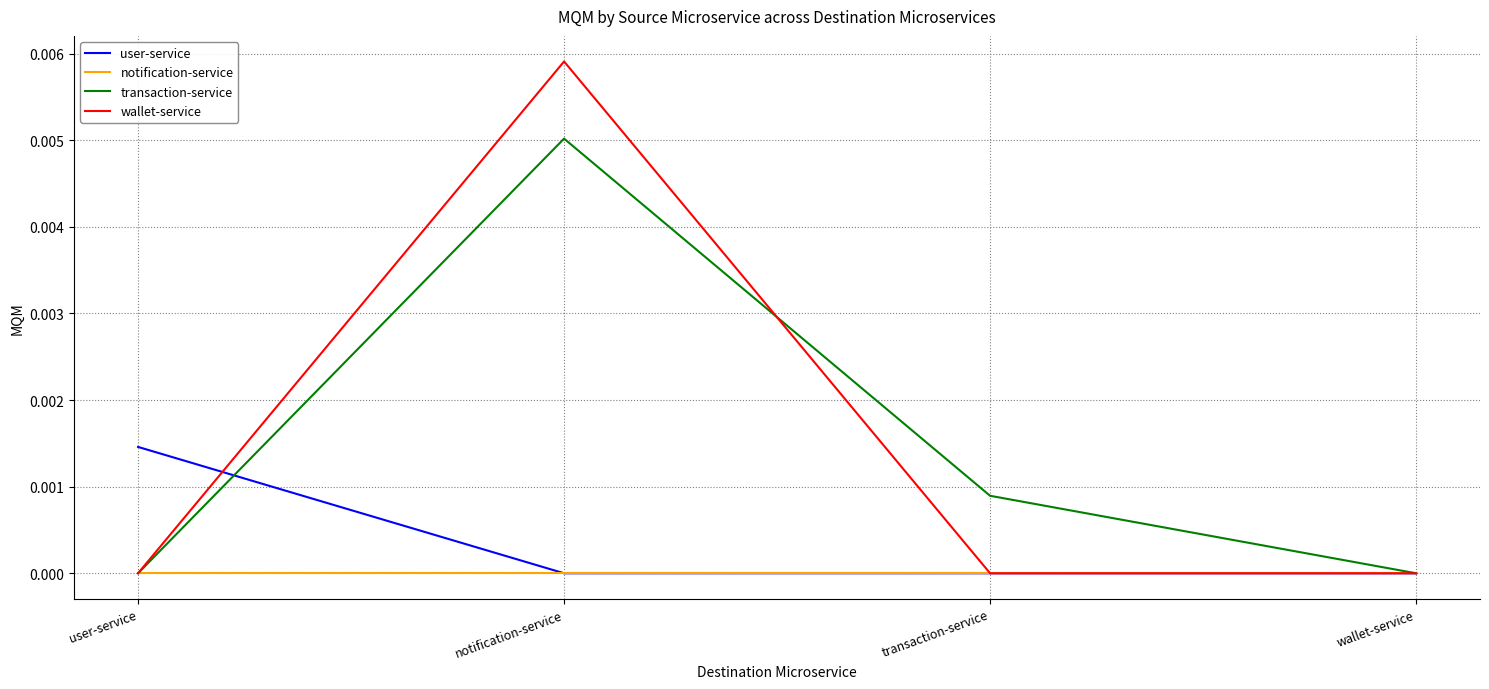

At which label does wallet-service reach its peak?

notification-service